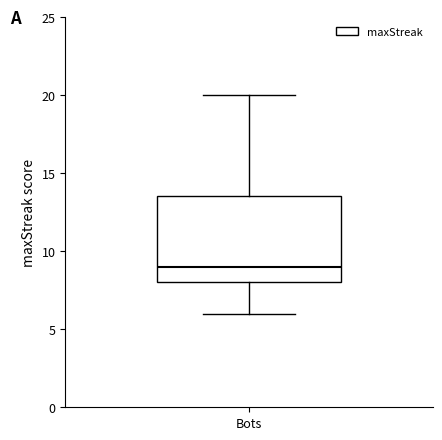

Where does the lower whisker of the box for Bots end on the y-axis? The values are not printed on the chart, so give them approximately, as read against the axis.

6.0